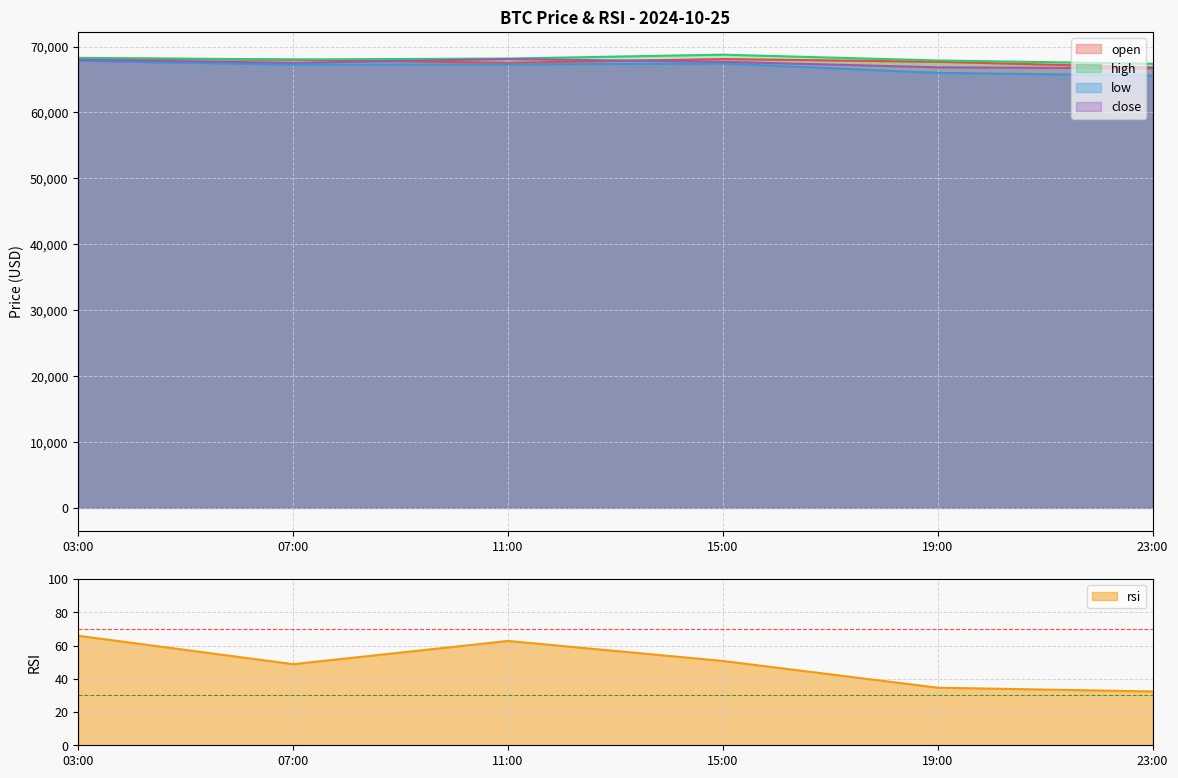

Does the chart display data point markers on the line(s)?

No